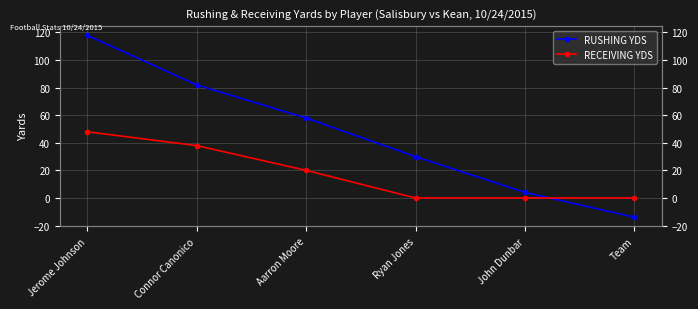

Between Aarron Moore and Team, which series saw the biggest shift?

RUSHING YDS